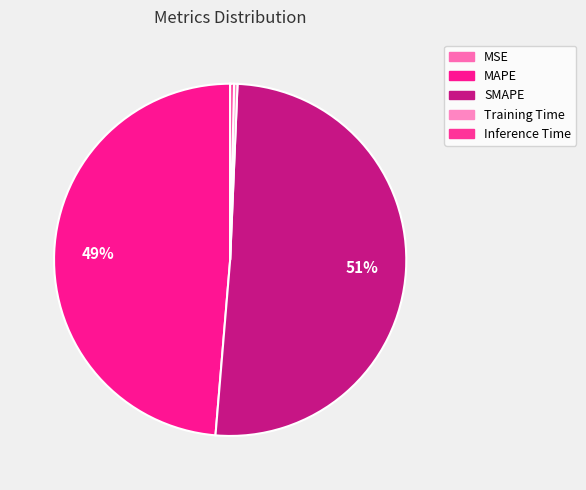

What is the change in value from MAPE to SMAPE?

+0.3